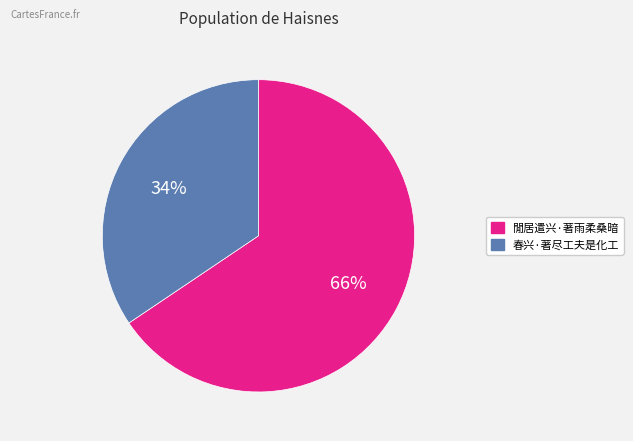

Approximately how many times larger is the value at 閒居遣兴·著雨柔桑暗 compared to 春兴·著尽工夫是化工?

1.9